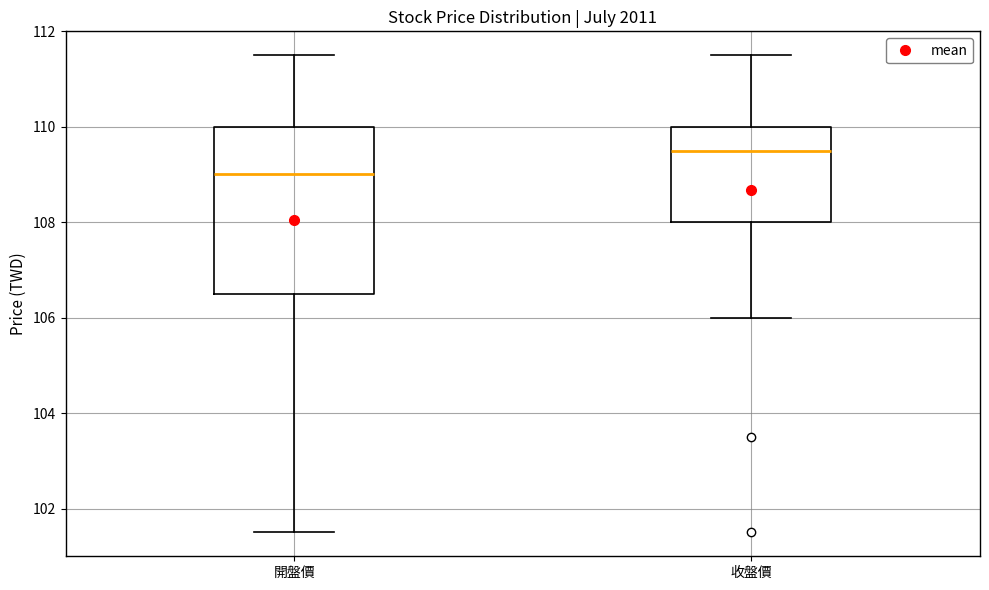

Reading left to right, transcribe this box plot: for each box, give where its median line is, the range the box spans, and where its two whiskers end, as read against the y-axis. The values are not printed on the chart, so give them approximately, as read against the axis.

開盤價: median 109.0, box 106.6 to 110.0, whiskers 101.6 to 111.6
收盤價: median 109.6, box 108.0 to 110.0, whiskers 106.0 to 111.6